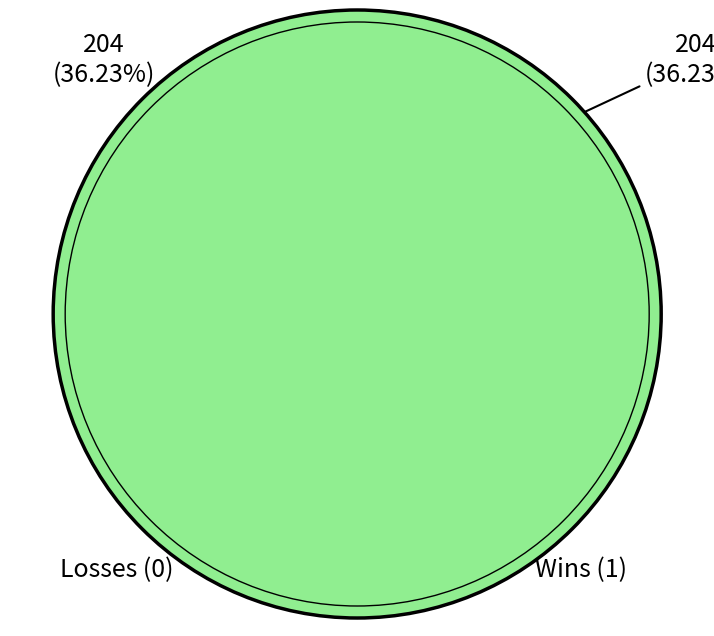

How many segments does this pie chart have?

2